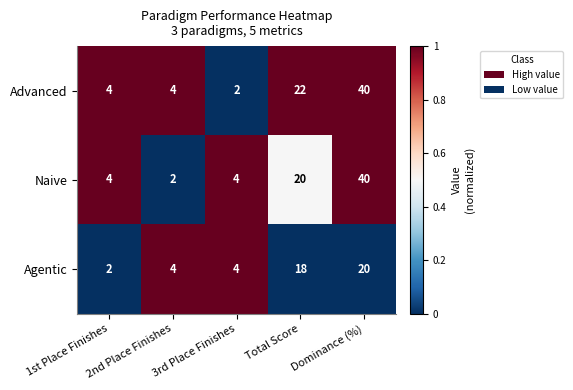

What is the spread (max minus min) of values at 2nd Place Finishes?

2